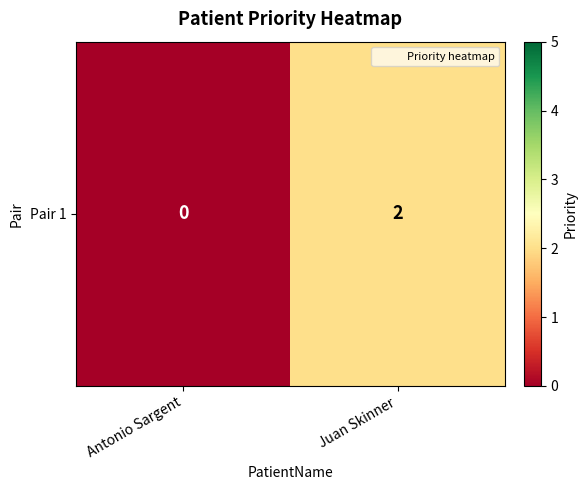

Reading left to right, transcribe all the data shown in this chart.

0	2